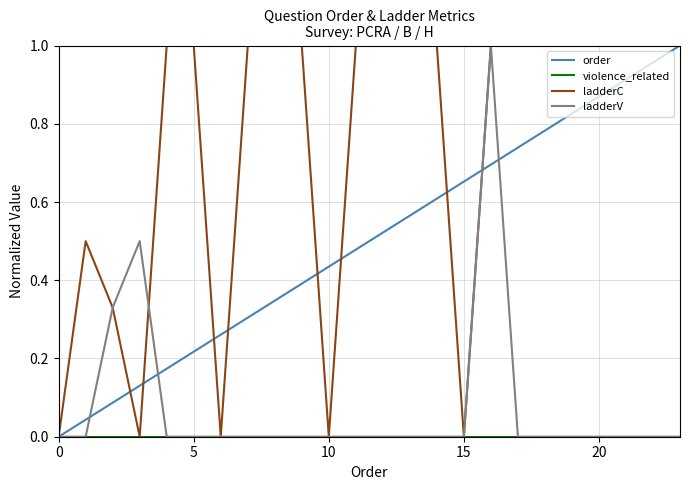

What is the maximum value shown in the chart?

1.0